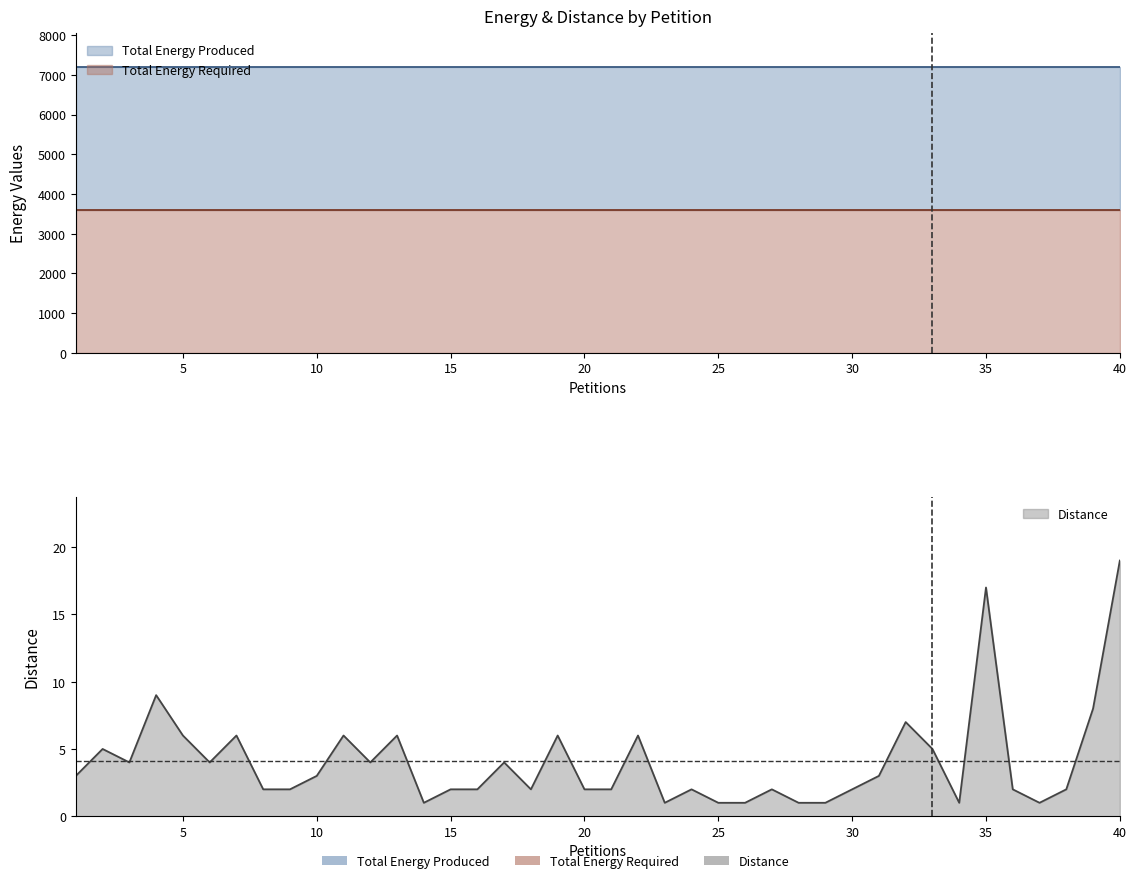

What is the spread (max minus min) of values at 8?

7182